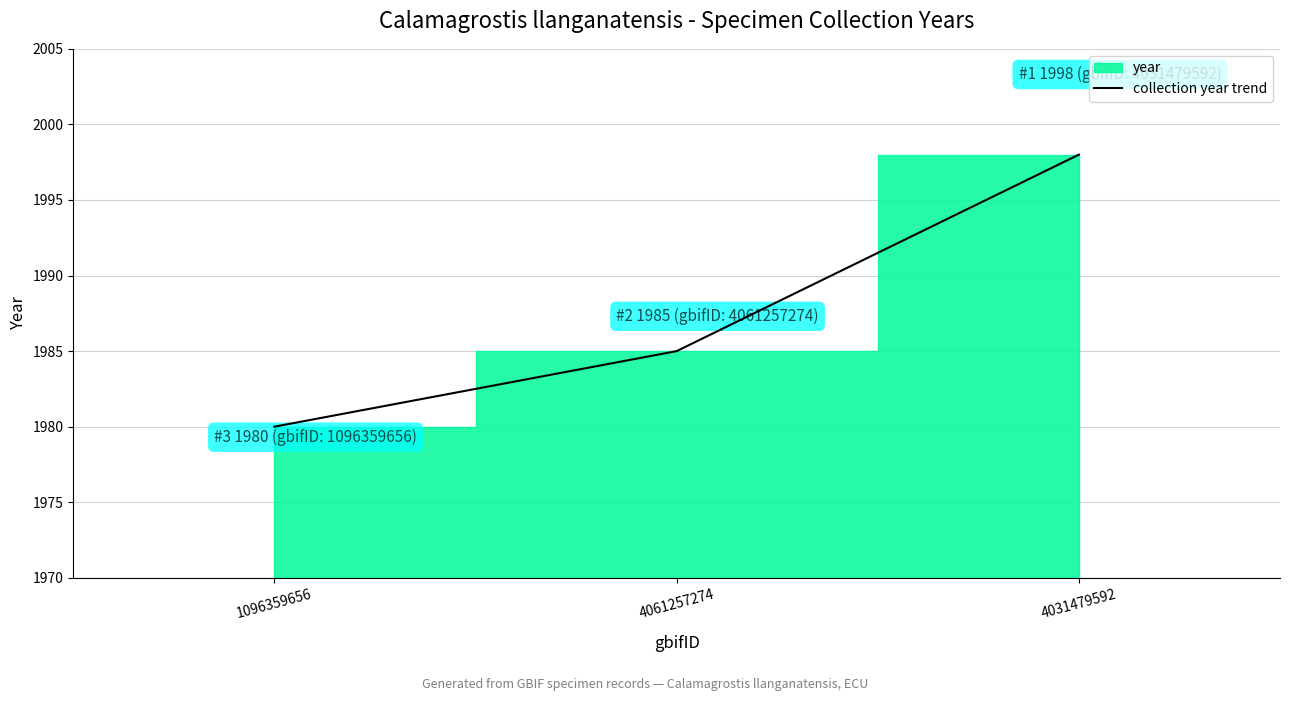

What is the sum of all values?

5963